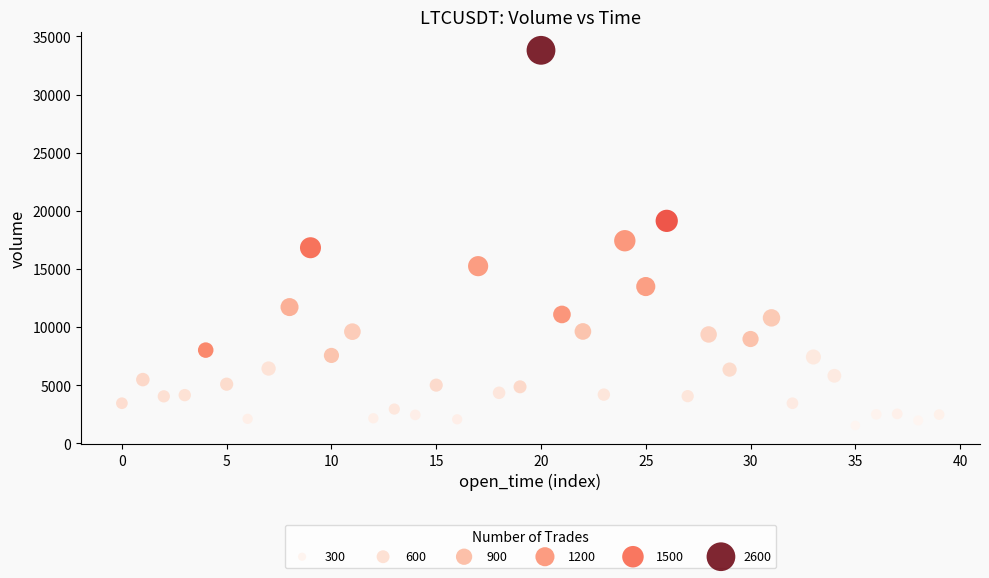

What is the range of Y values (max minus min)?

32254.4